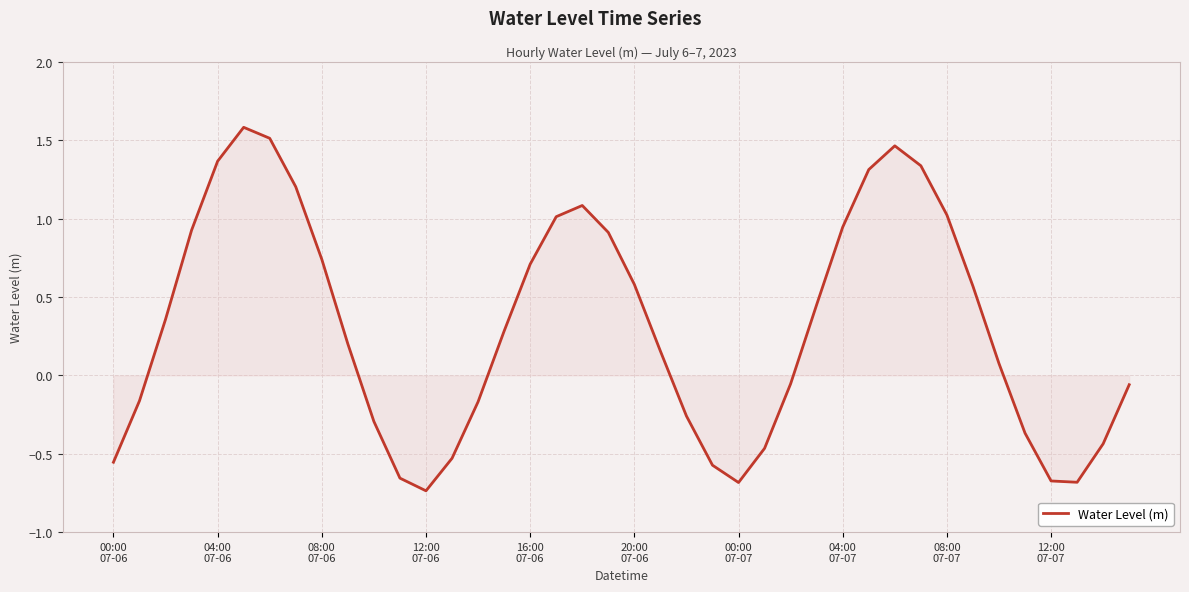

What is the maximum value shown in the chart?

1.6